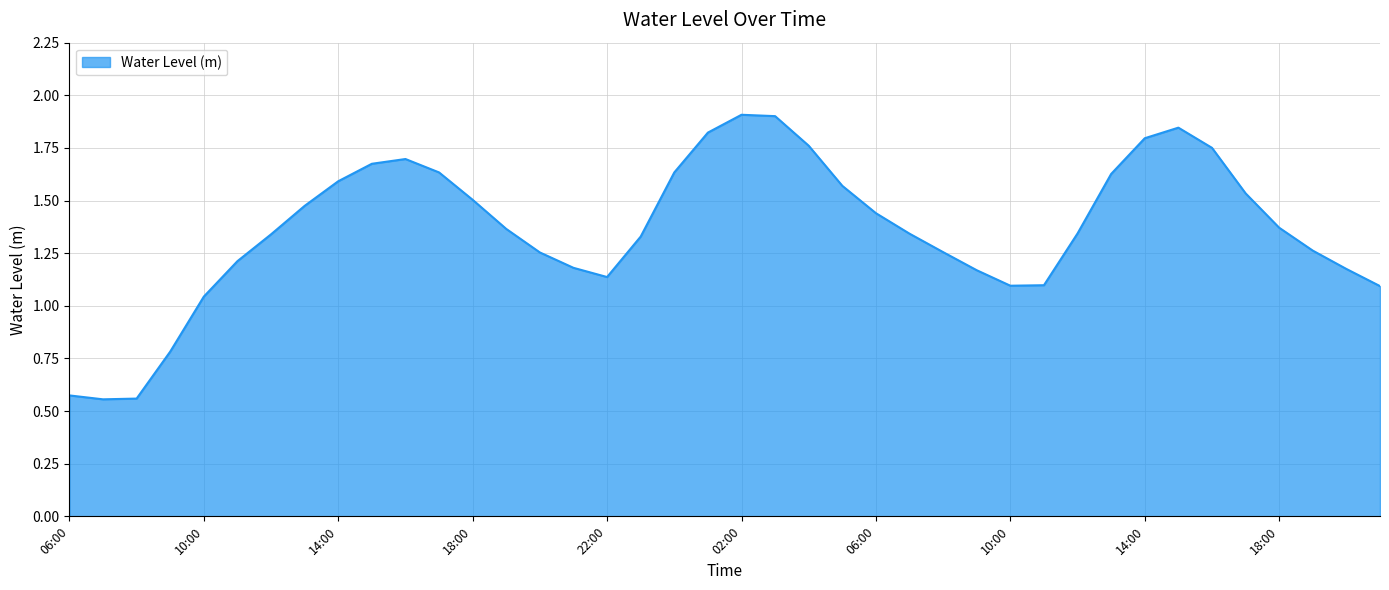

What is the greatest value displayed?

1.9